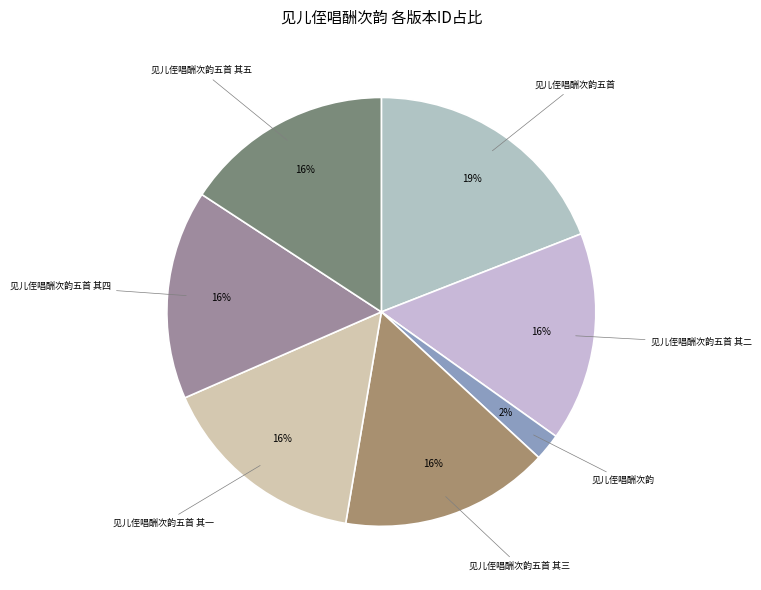

Rank the categories by value from highest to lowest.

见儿侄唱酬次韵五首, 见儿侄唱酬次韵五首 其一, 见儿侄唱酬次韵五首 其二, 见儿侄唱酬次韵五首 其三, 见儿侄唱酬次韵五首 其四, 见儿侄唱酬次韵五首 其五, 见儿侄唱酬次韵